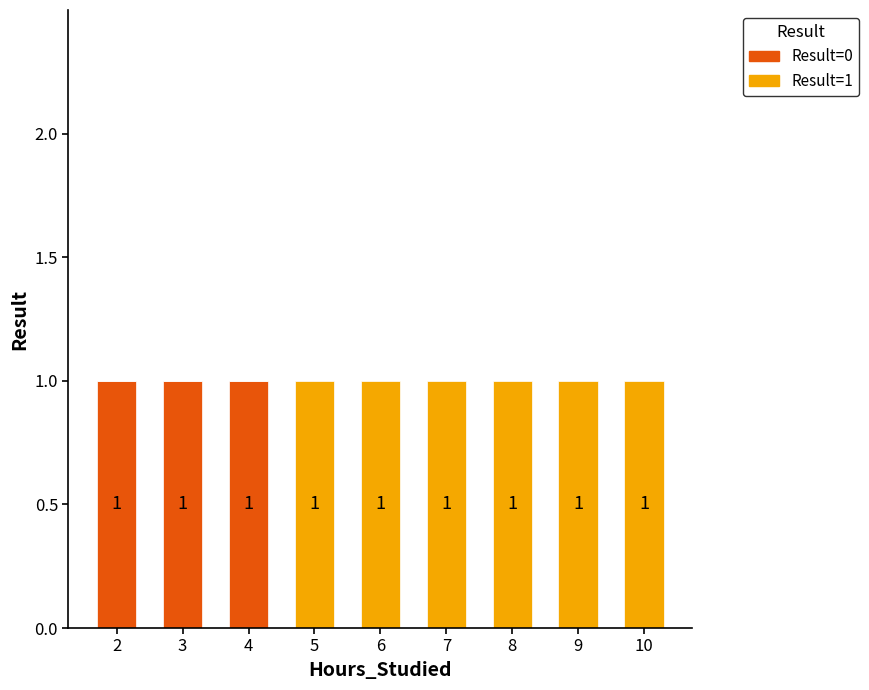

Reading left to right, what are the values for Result=0?

2=1	3=1	4=1	5=0	6=0	7=0	8=0	9=0	10=0